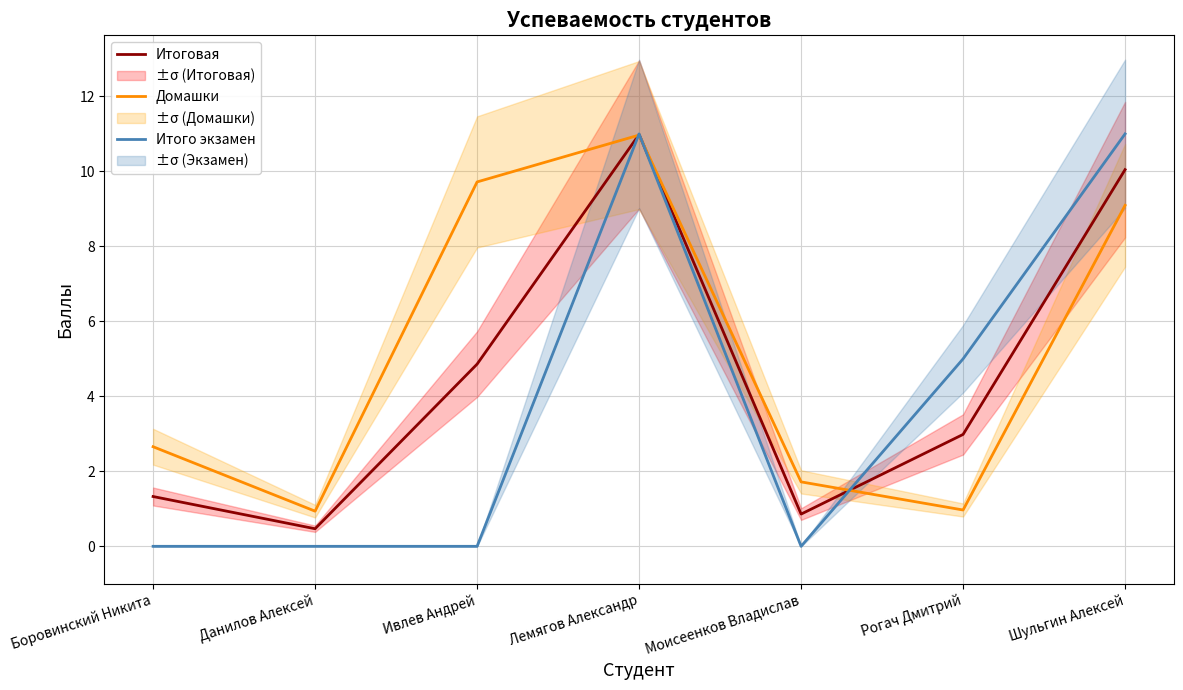

Reading right to left, list all the values displayed in this chart.

Итоговая: Шульгин Алексей=10.0	Рогач Дмитрий=3.0	Моисеенков Владислав=0.9	Лемягов Александр=11.0	Ивлев Андрей=4.9	Данилов Алексей=0.5	Боровинский Никита=1.3
Домашки: Шульгин Алексей=9.1	Рогач Дмитрий=1.0	Моисеенков Владислав=1.7	Лемягов Александр=11.0	Ивлев Андрей=9.7	Данилов Алексей=0.9	Боровинский Никита=2.7
Итого экзамен: Шульгин Алексей=11.0	Рогач Дмитрий=5.0	Моисеенков Владислав=0.0	Лемягов Александр=11.0	Ивлев Андрей=0.0	Данилов Алексей=0.0	Боровинский Никита=0.0